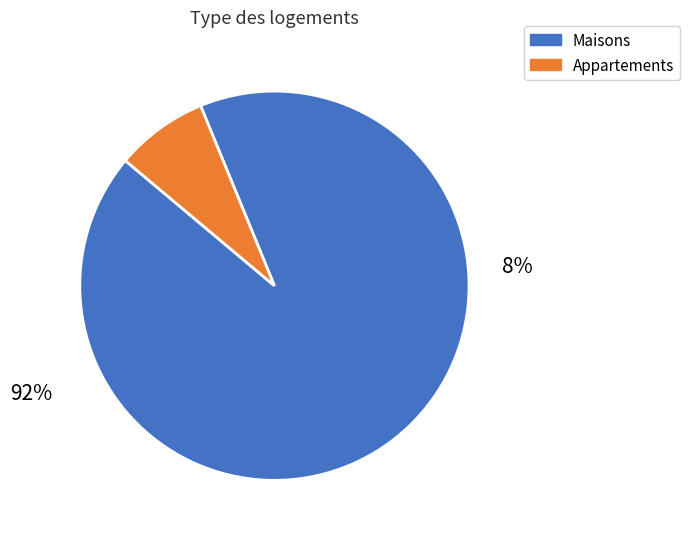

Is there any slice that represents more than half of the pie?

Yes